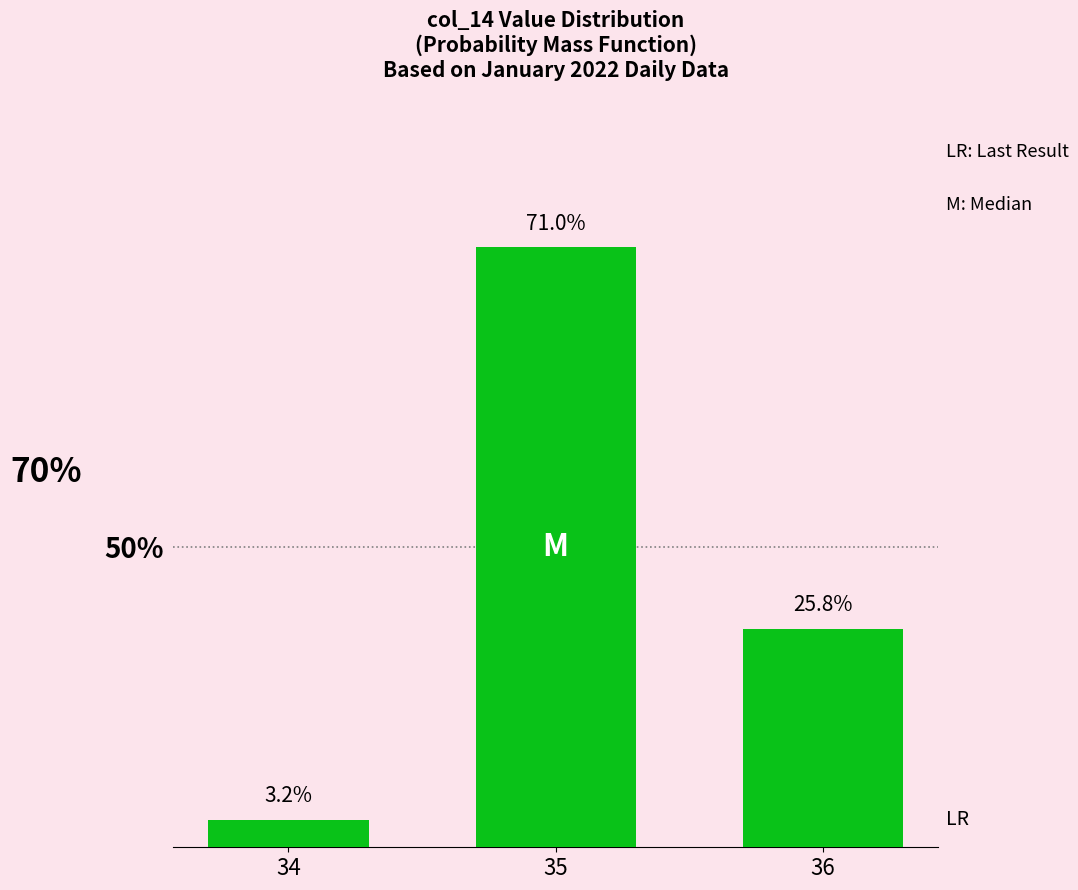

Rank the categories by value from highest to lowest.

35, 36, 34